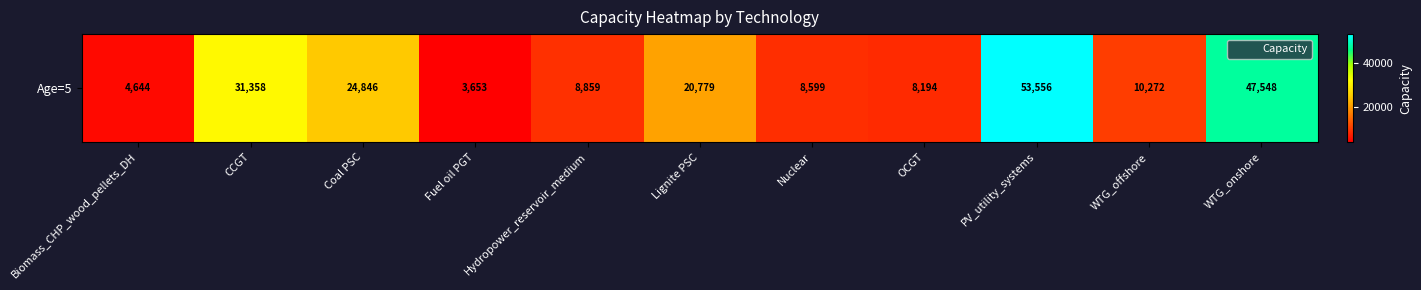

Between WTG_onshore and PV_utility_systems, which is larger?

PV_utility_systems